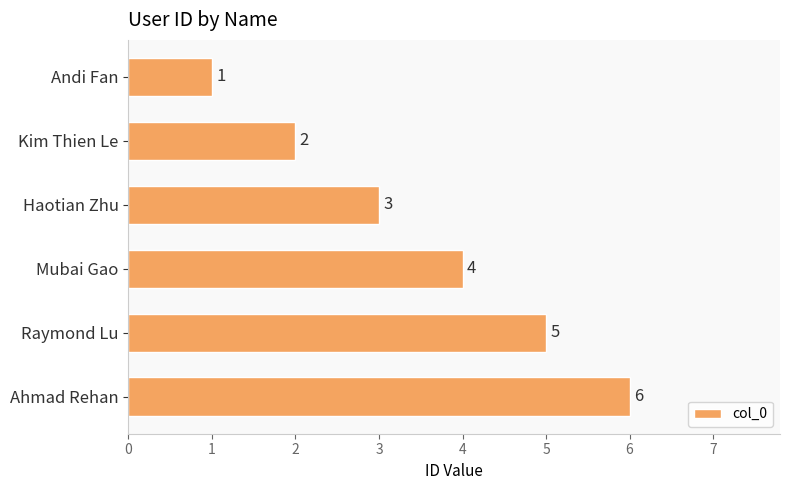

What is the change in value from Mubai Gao to Raymond Lu?

+1